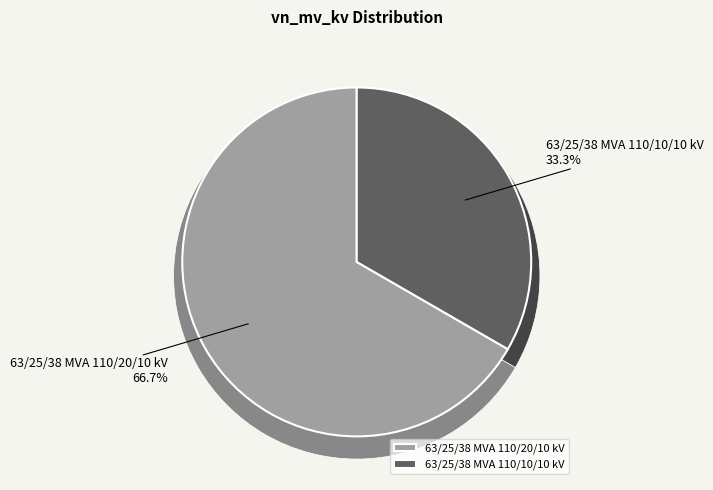

What percentage do 63/25/38 MVA 110/10/10 kV and 63/25/38 MVA 110/20/10 kV together represent?

100.0%